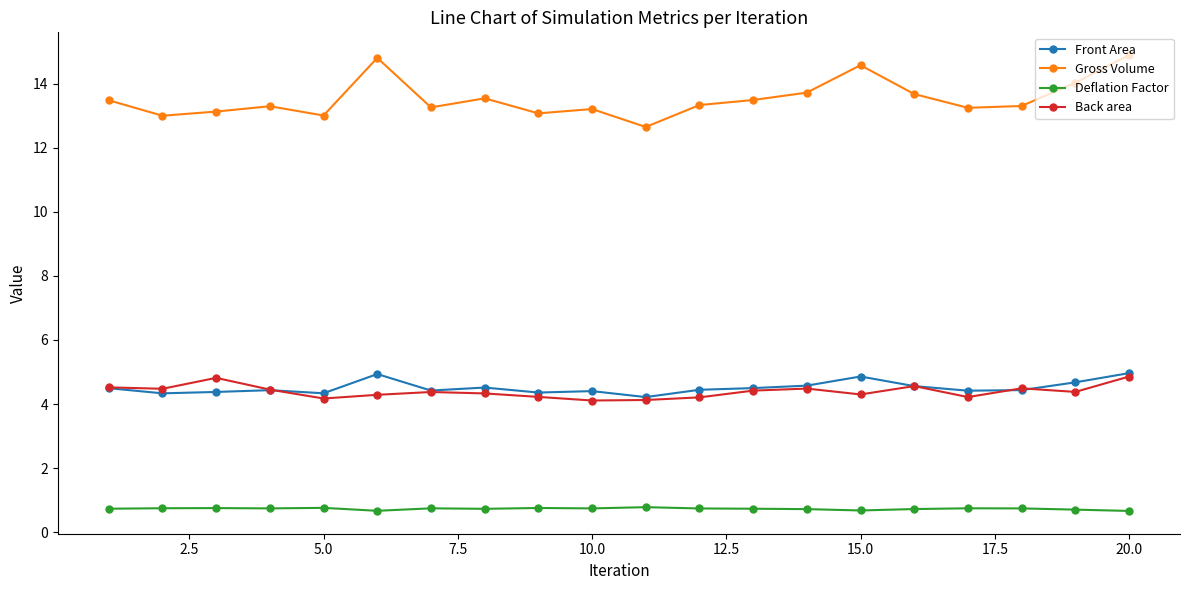

Which series has the widest spread of values?

Gross Volume